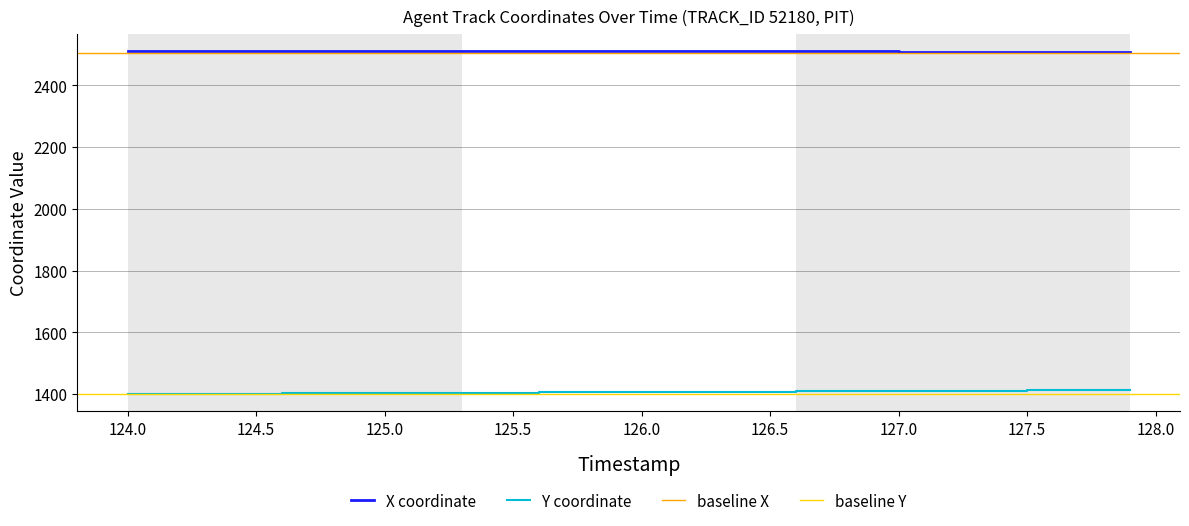

Reading left to right, extract all data points from this chart.

X: 2510.9	2511.1	2511.2	2511.3	2511.4	2511.6	2511.6	2511.7	2511.8	2511.8	2511.8	2511.8	2511.8	2511.8	2511.8	2511.7	2511.6	2511.5	2511.4	2511.3	2511.2	2511.0	2510.8	2510.6	2510.4	2510.2	2509.9	2509.7	2509.4	2509.2	2508.9	2508.6	2508.3	2508.0	2507.7	2507.3	2507.0	2506.7	2506.3	2506.0
Y: 1400.3	1400.6	1400.9	1401.2	1401.5	1401.8	1402.1	1402.5	1402.8	1403.1	1403.4	1403.7	1404.0	1404.3	1404.6	1405.0	1405.3	1405.6	1405.9	1406.2	1406.5	1406.9	1407.2	1407.5	1407.9	1408.2	1408.6	1408.9	1409.3	1409.6	1410.0	1410.3	1410.7	1411.0	1411.4	1411.8	1412.2	1412.5	1412.9	1413.3